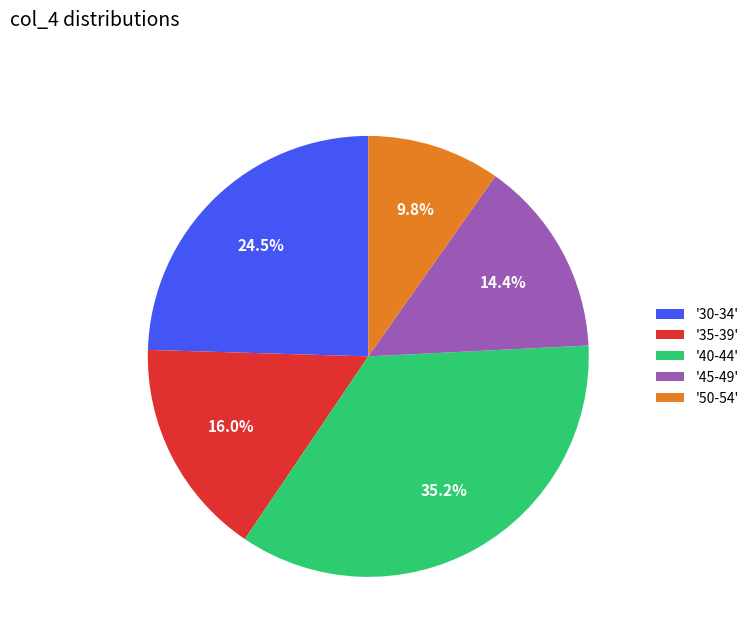

Is the sum of '30-34' and '45-49' greater than half?

No